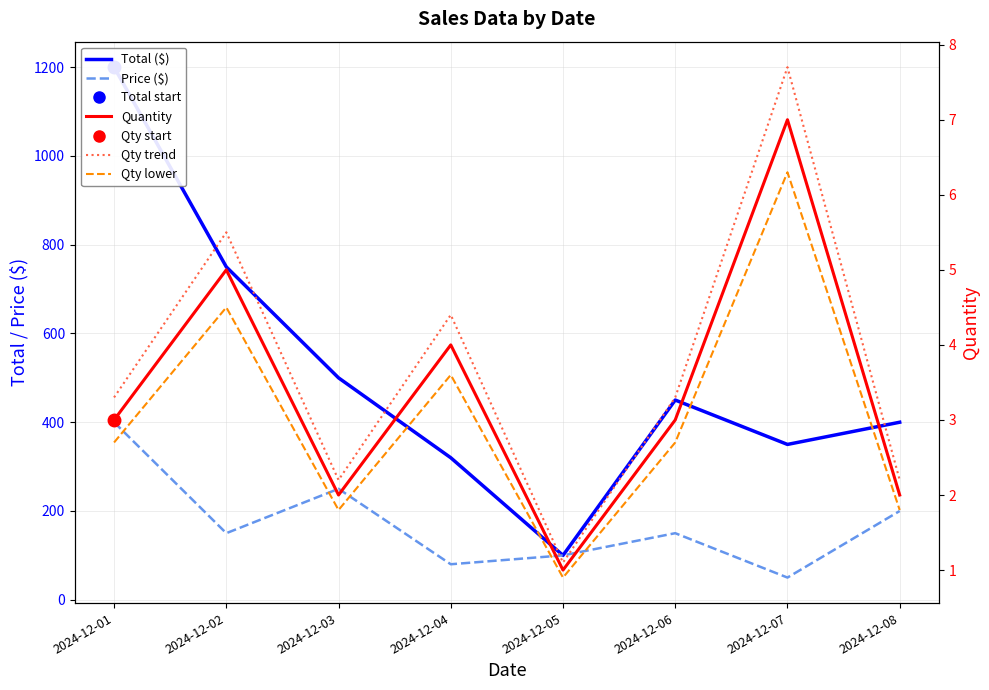

What is the total value across all series at 2024-12-02?

915.0